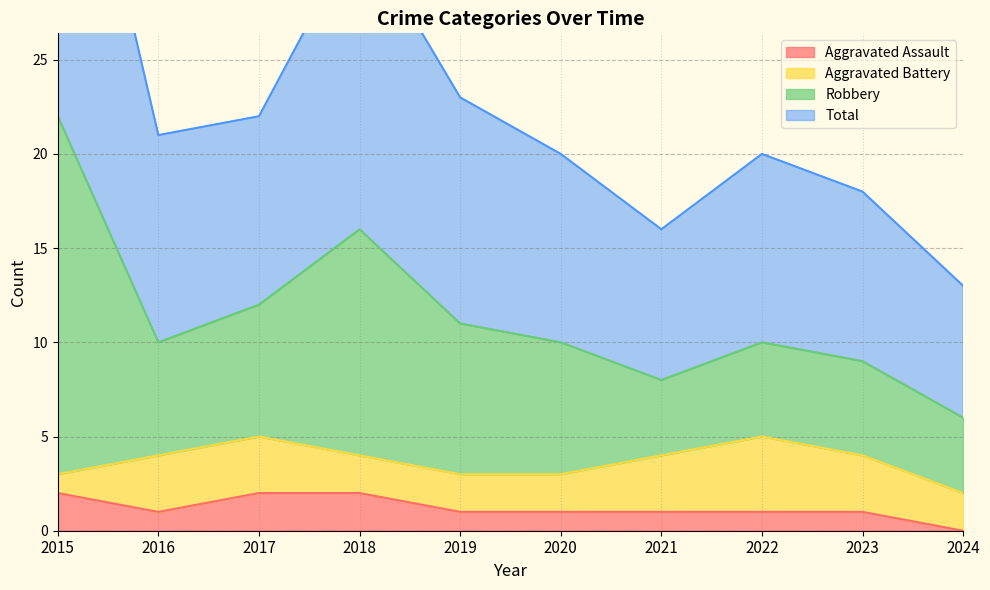

At how many categories does at least one series exceed 6?

10